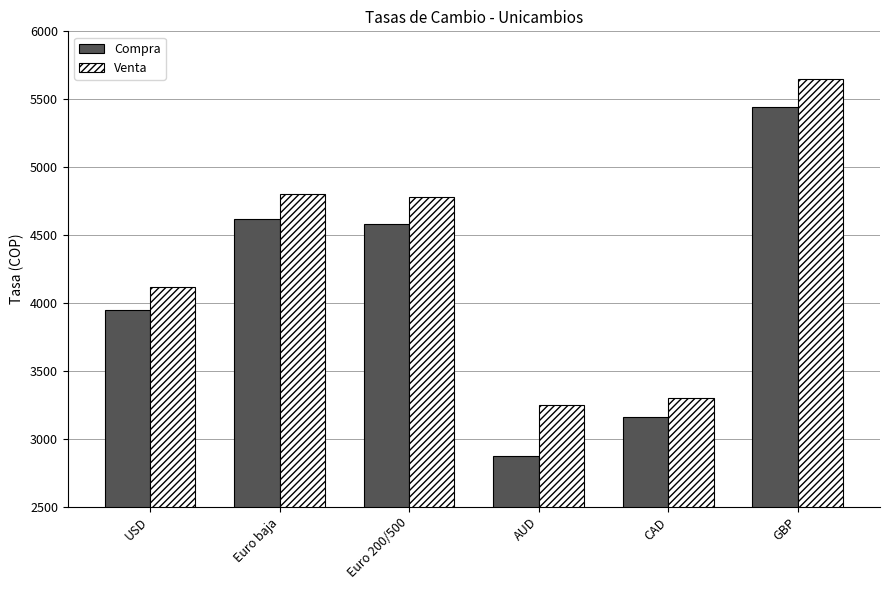

Does the chart contain stacked bars?

No